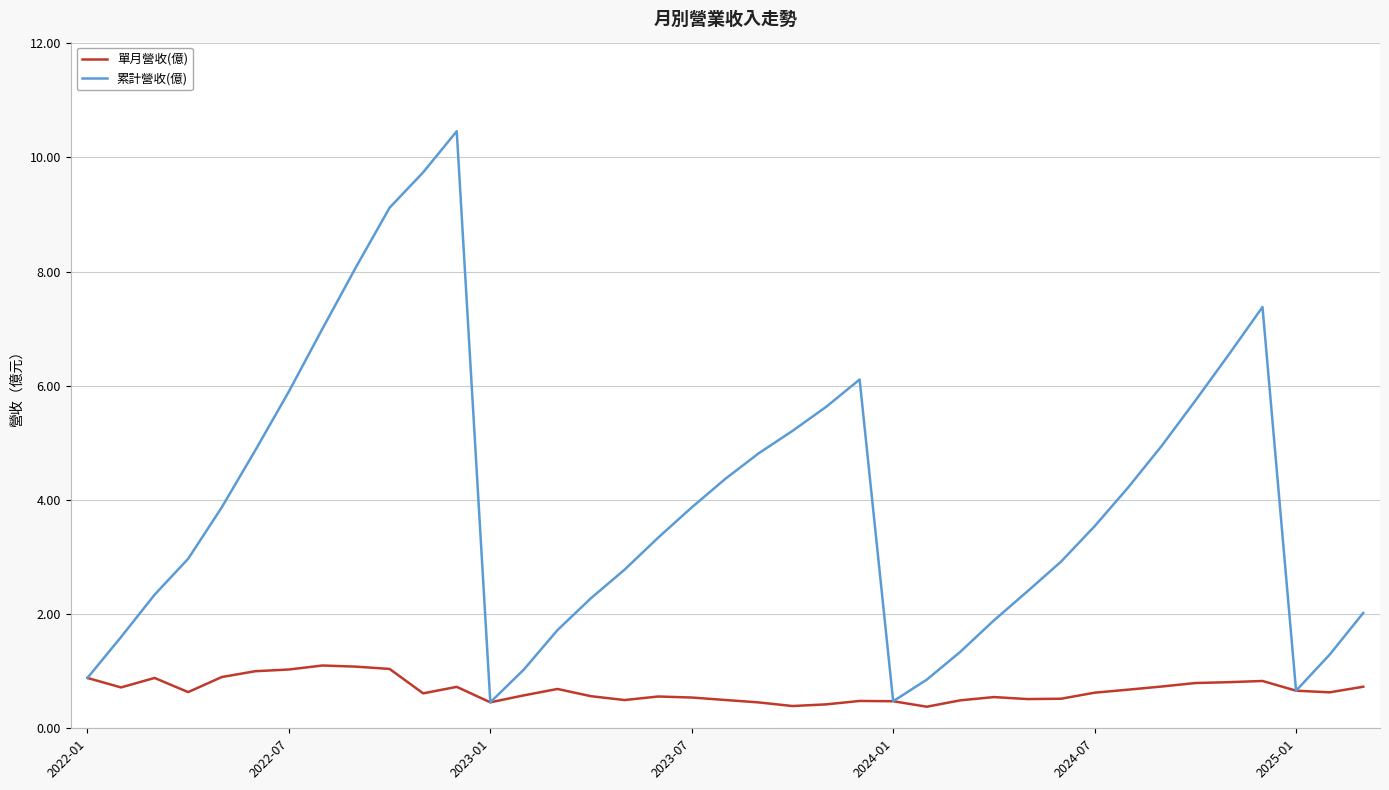

What is the maximum value shown in the chart?

10.5